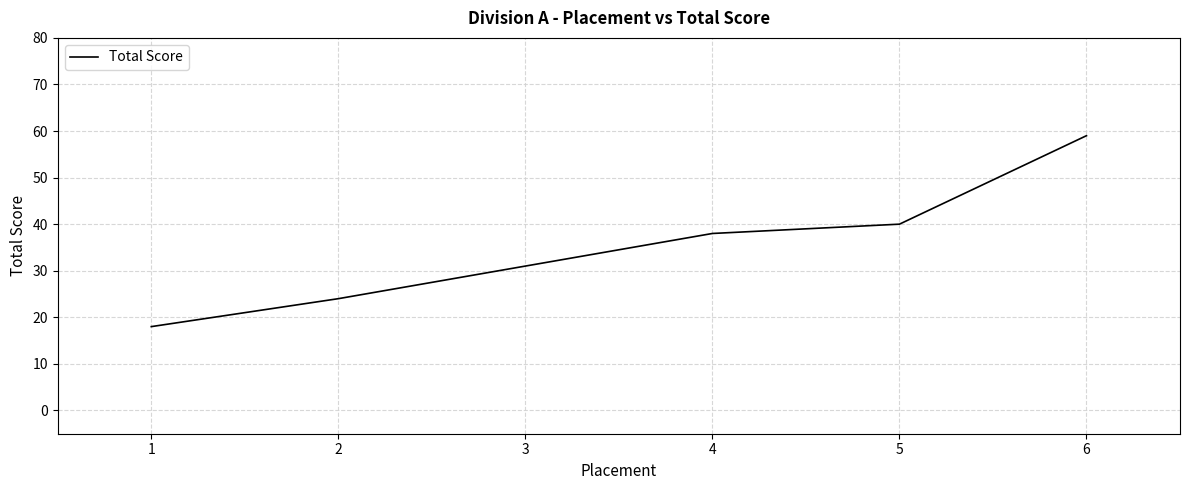

Read the value at 2, to the nearest 5.

25